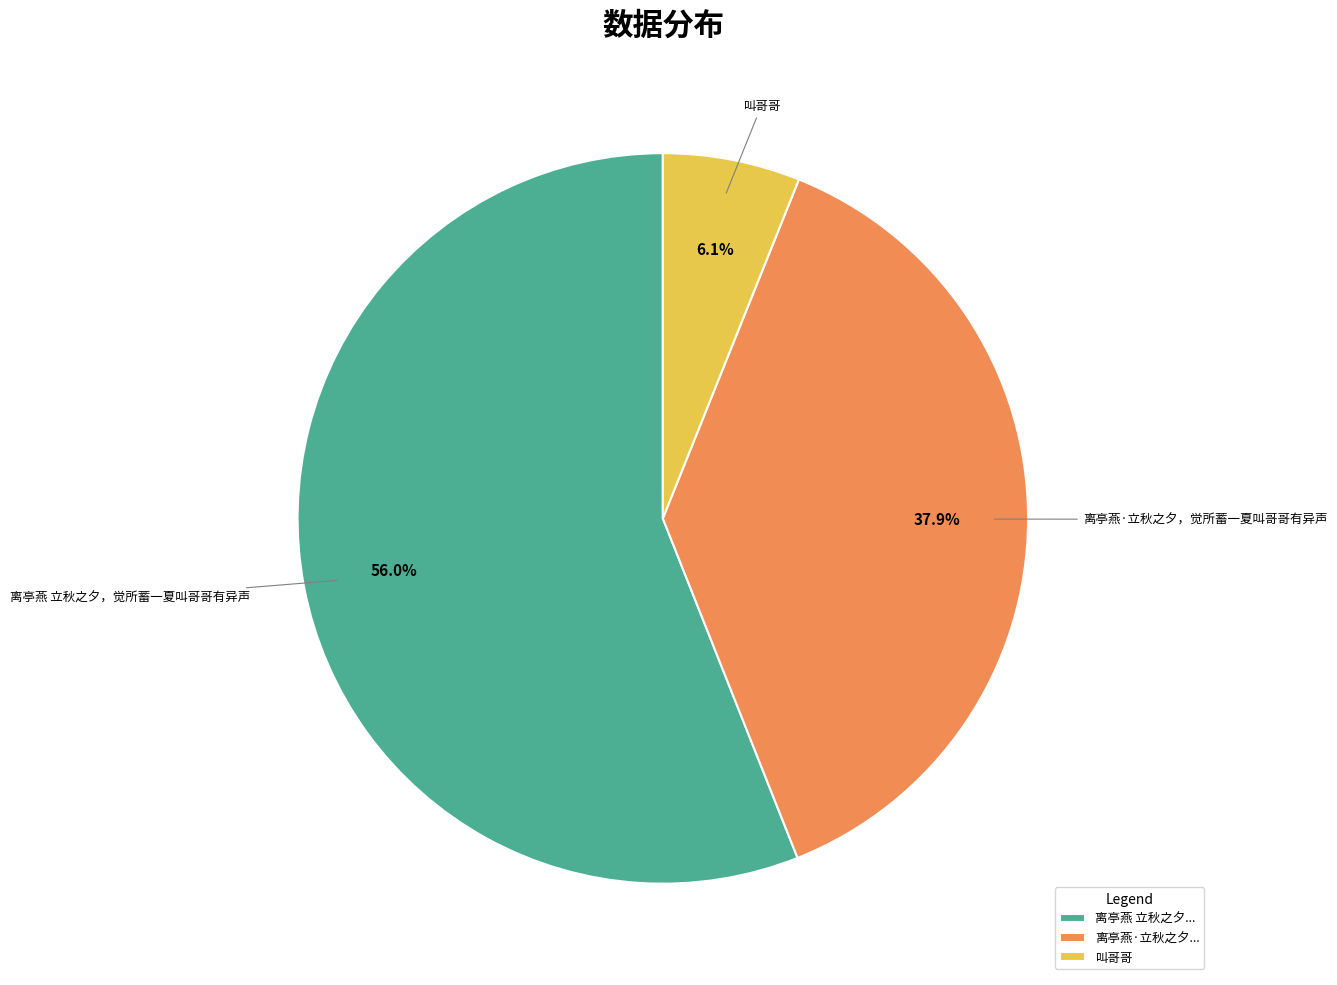

True or false: 叫哥哥 accounts for 6% of the total.

True